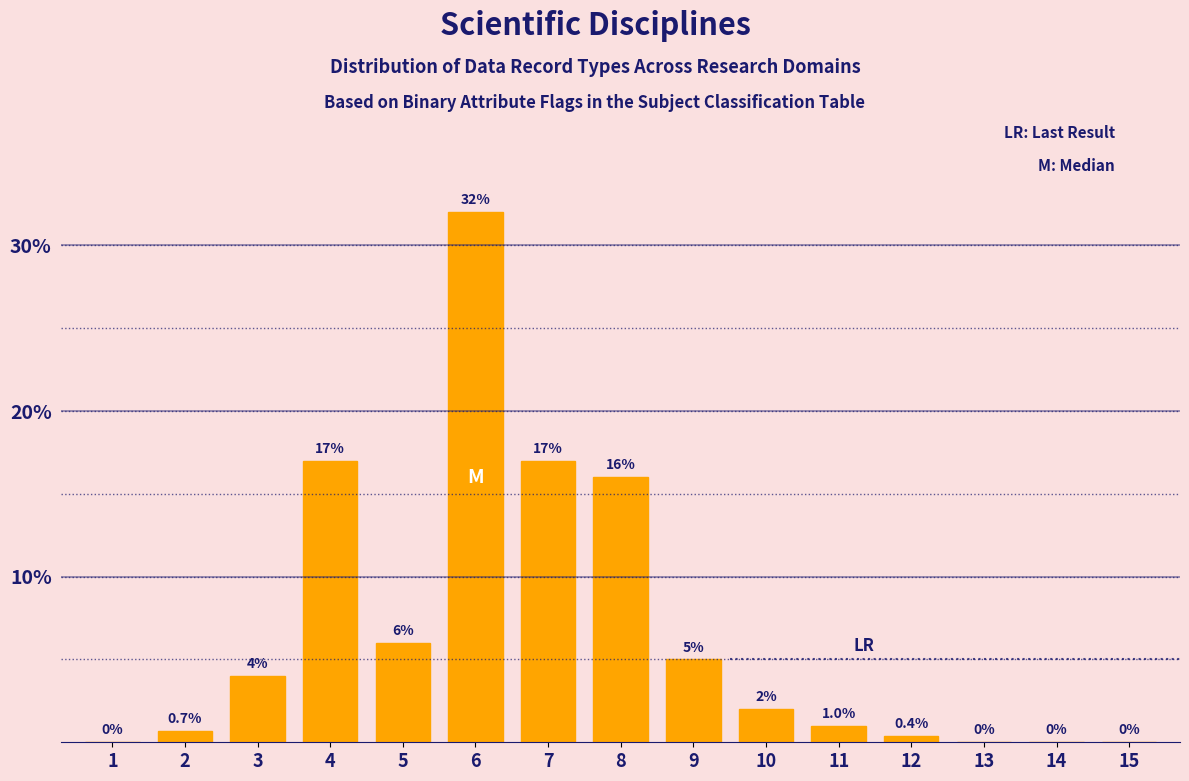

Reading left to right, list all the values displayed in this chart.

1=0.0	2=0.7	3=4.0	4=17.0	5=6.0	6=32.0	7=17.0	8=16.0	9=5.0	10=2.0	11=1.0	12=0.4	13=0.0	14=0.0	15=0.0